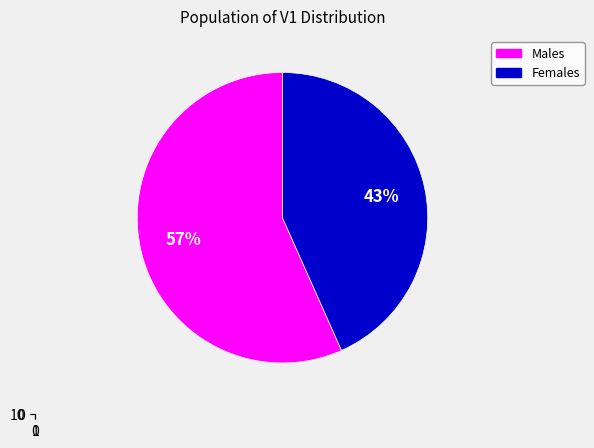

To the nearest percent, what is the average slice percentage?

50%